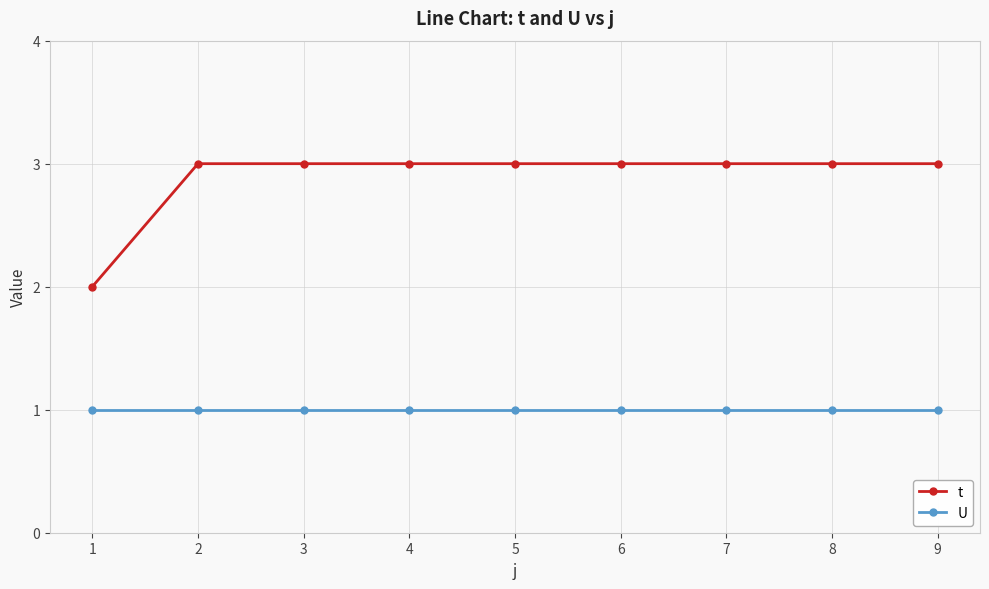

What is the sum of the t values at 2 and 7?

6